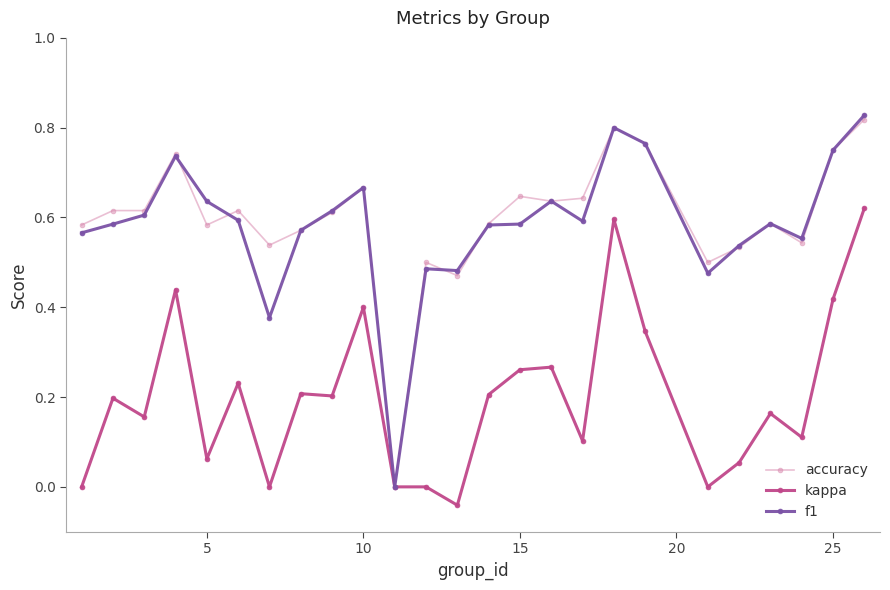

True or false: kappa has more than 1 interior local peaks.

True